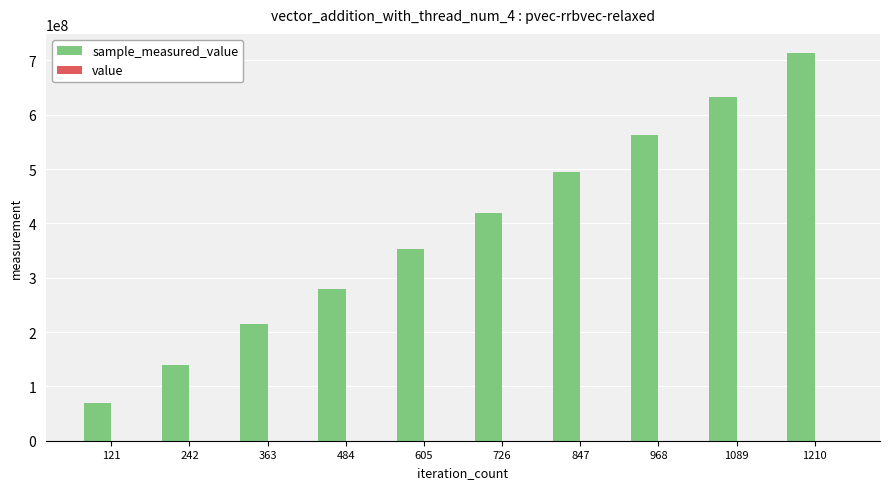

How many series are shown in this chart?

2